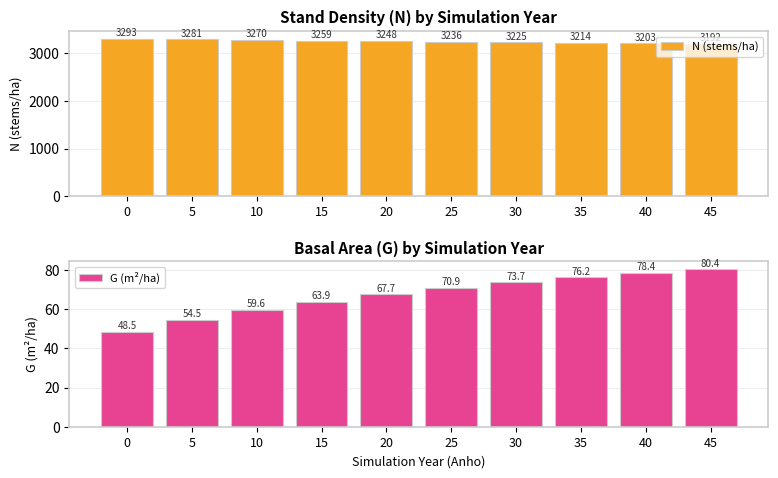

Rank the categories by N (stems/ha) value from lowest to highest.

45, 40, 35, 30, 25, 20, 15, 10, 5, 0